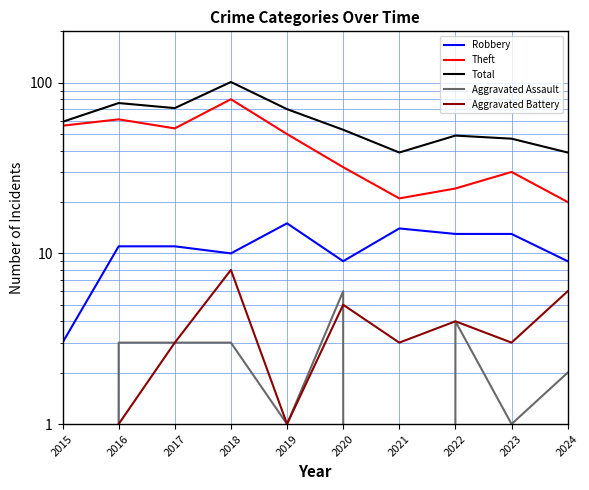

What is the greatest value displayed?

101